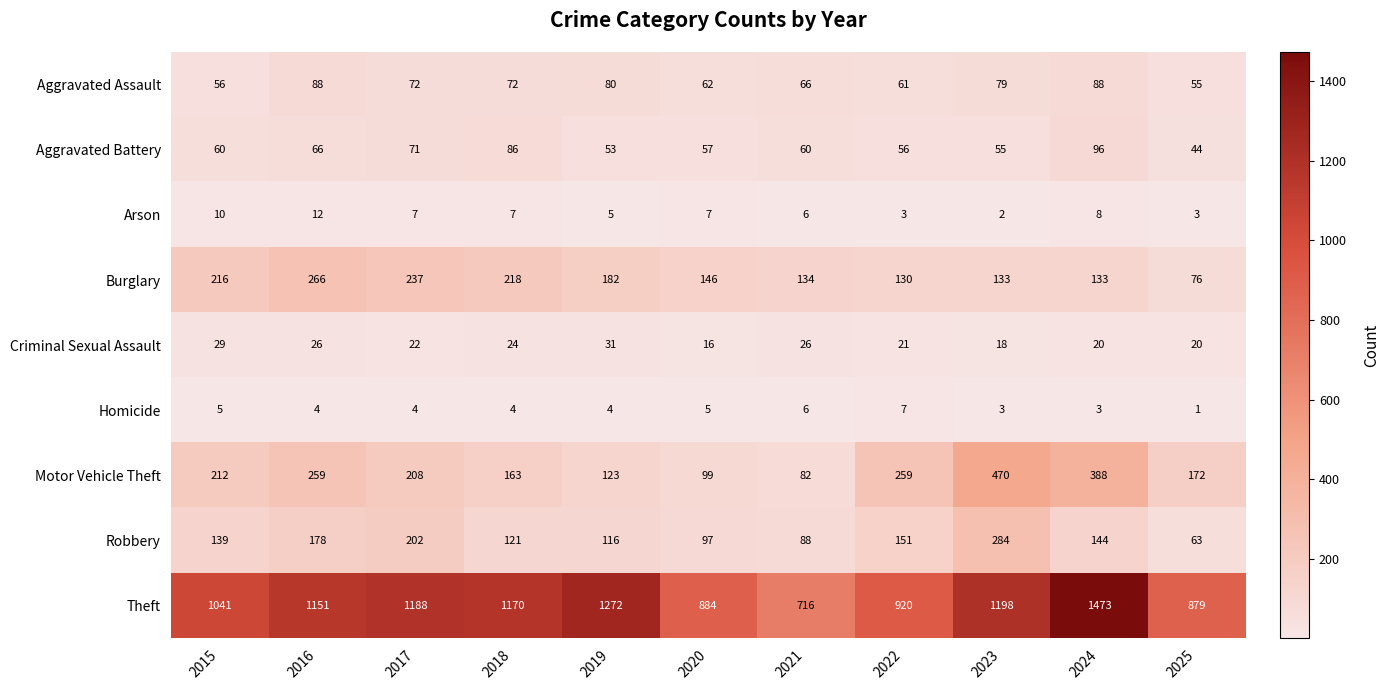

Rank the series by their maximum value, from lowest to highest.

Homicide, Arson, Criminal Sexual Assault, Aggravated Assault, Aggravated Battery, Burglary, Robbery, Motor Vehicle Theft, Theft